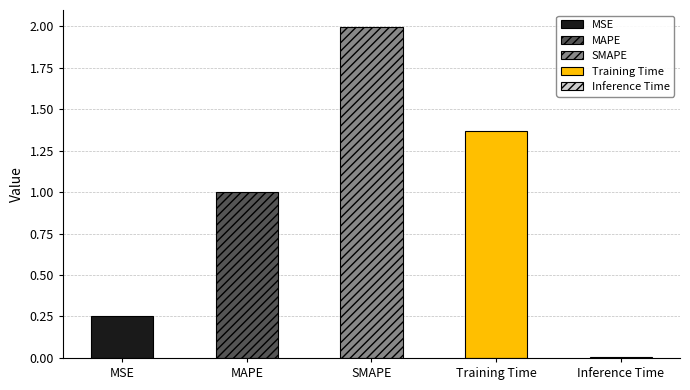

Does the chart contain any negative values?

No